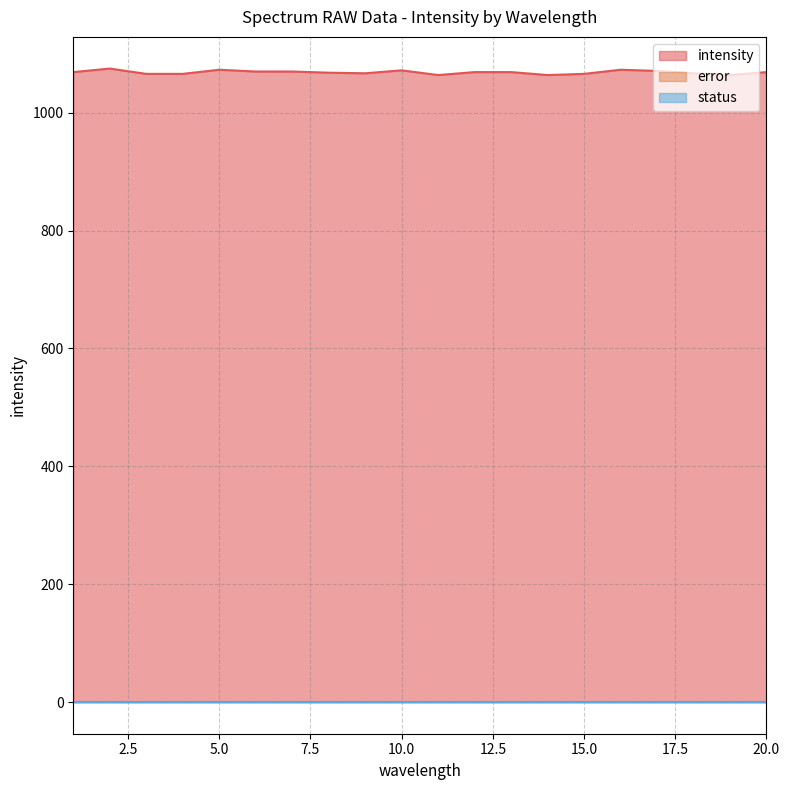

What is the difference between the highest and lowest values at 2?

1075